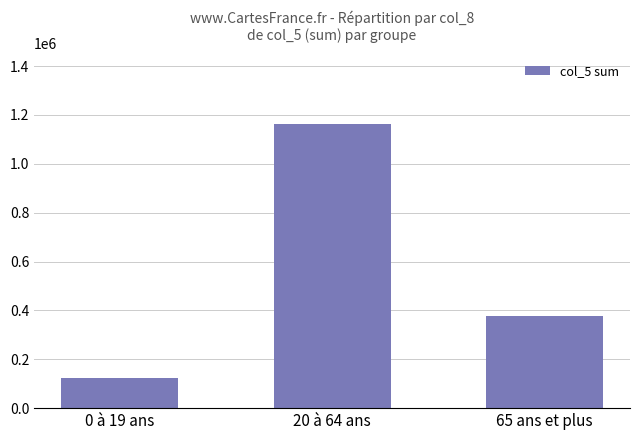

List the labels in order of value, largest first.

20 à 64 ans, 65 ans et plus, 0 à 19 ans